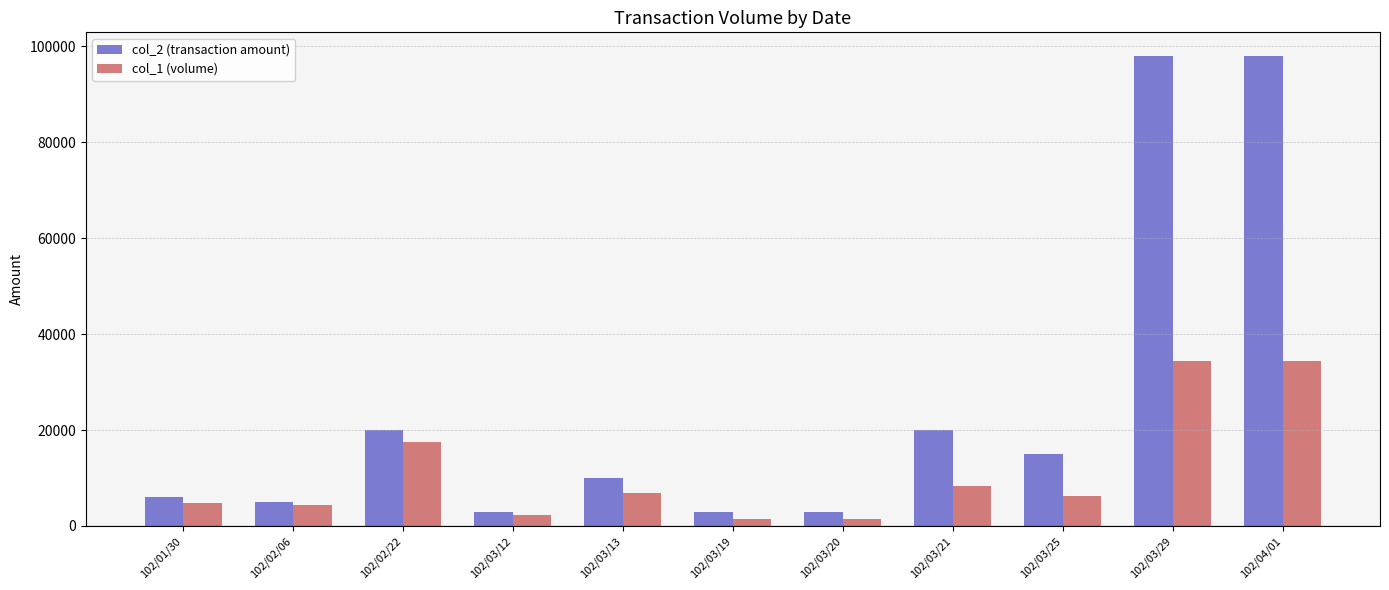

Is it true that col_1 (volume) equals 17600 at 102/02/22?

True